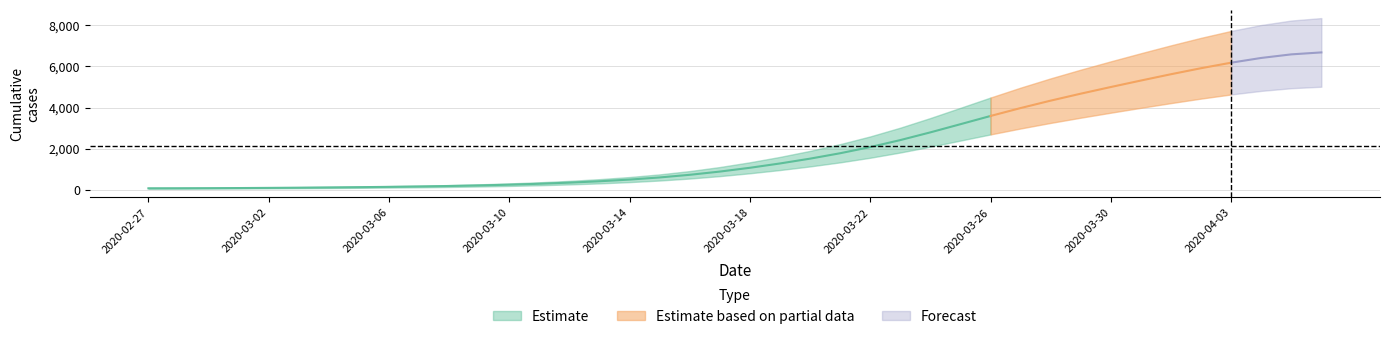

What is the label of the 34th point from the right?

2020-03-04